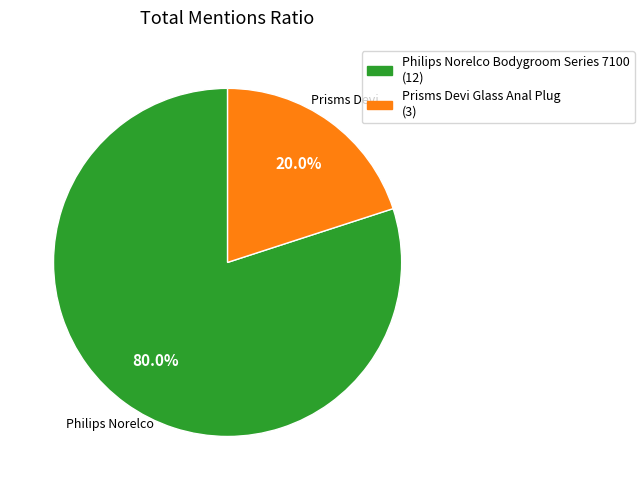

Approximately how many times larger is the value at Philips Norelco Bodygroom Series 7100 compared to Prisms Devi Glass Anal Plug?

4.0